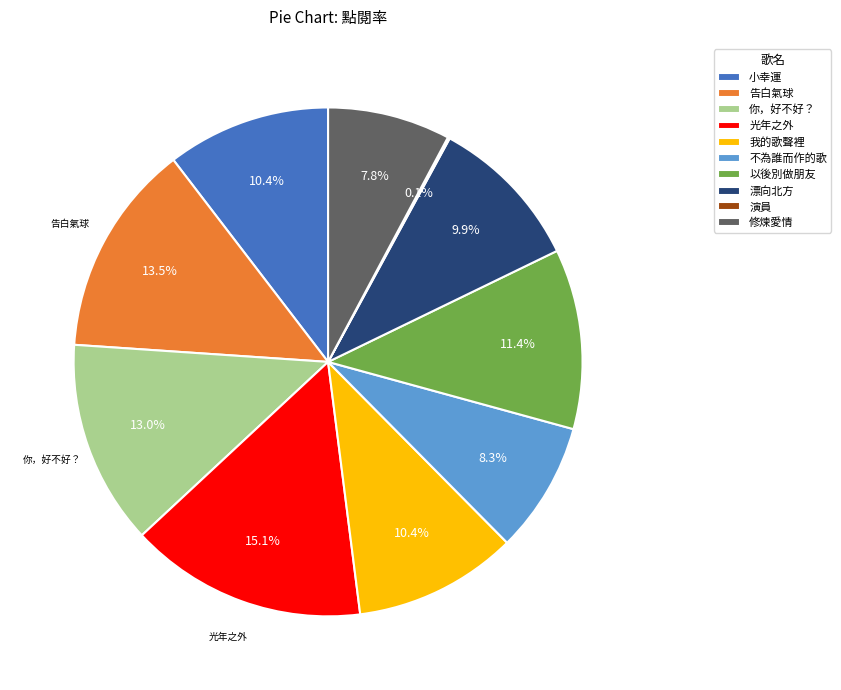

To the nearest percent, what is the difference between the largest and smallest slice percentages?

15%